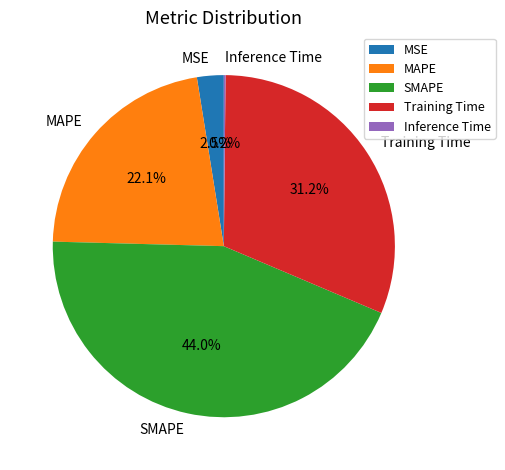

True or false: SMAPE accounts for 36% of the total.

False